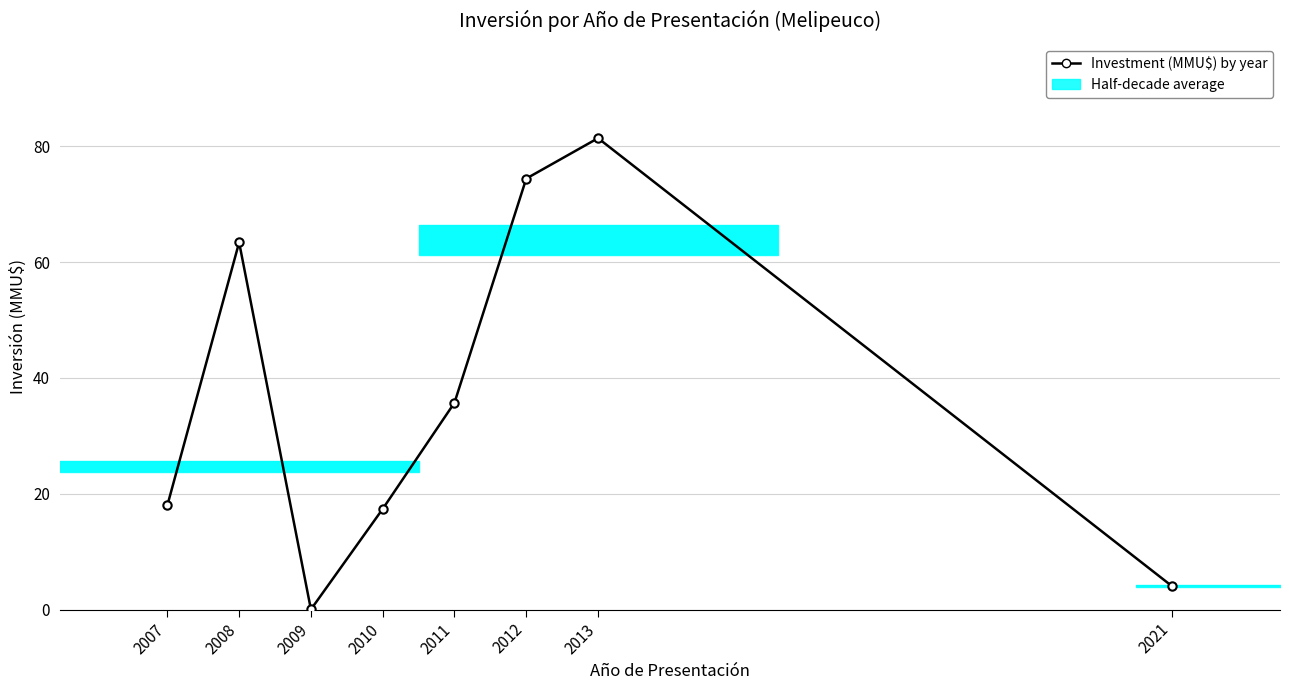

Reading left to right, extract all data points from this chart.

2007=18.0	2008=63.4	2009=0.0	2010=17.4	2011=35.7	2012=74.4	2013=81.4	2021=4.0